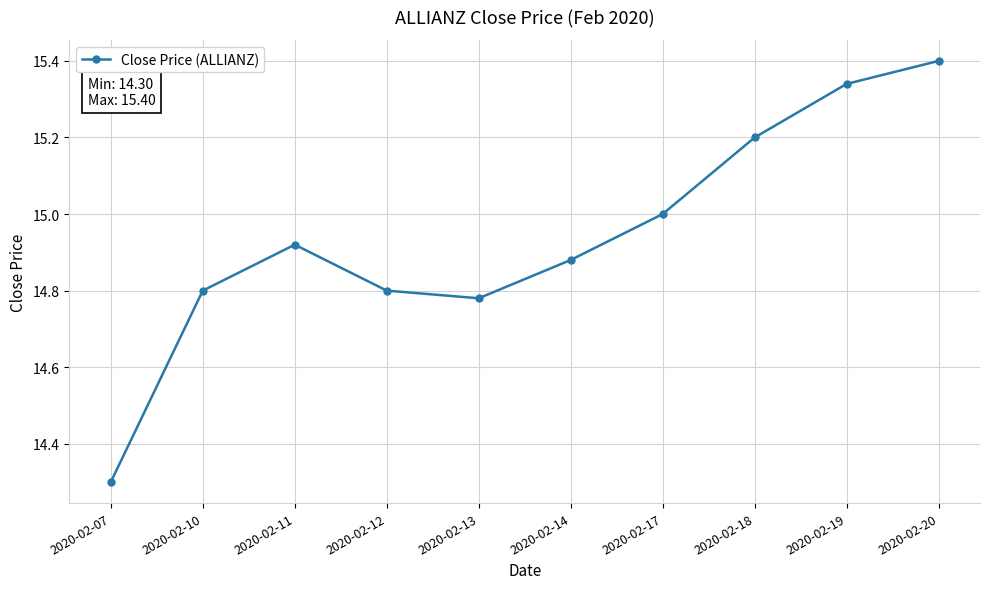

What is the ratio of the value at 2020-02-19 to the value at 2020-02-12?

1.0